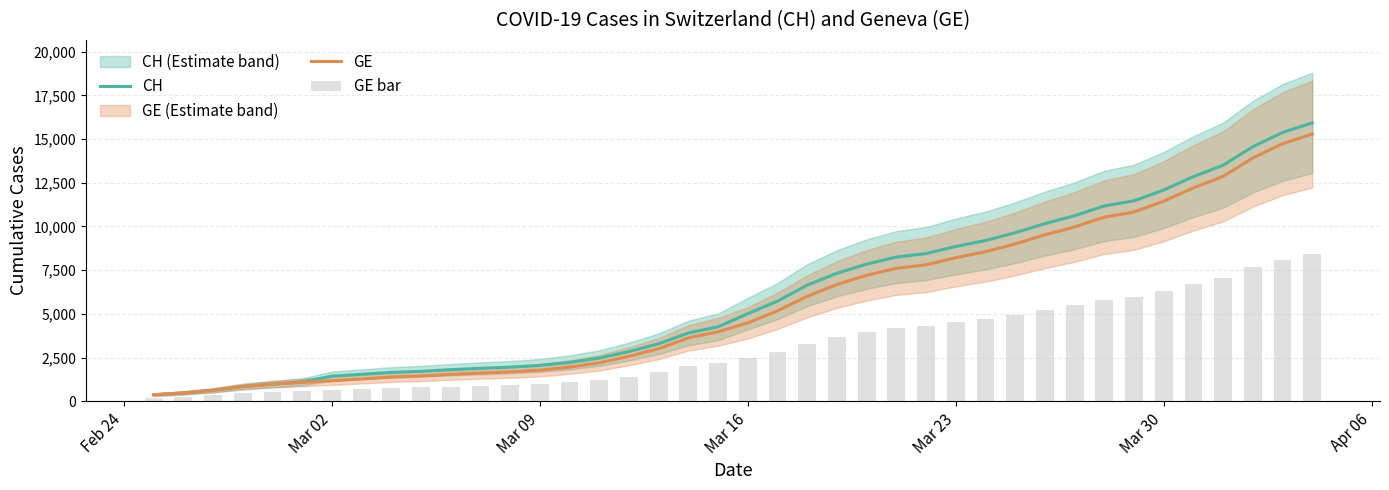

What is the average value of the GE series?

5641